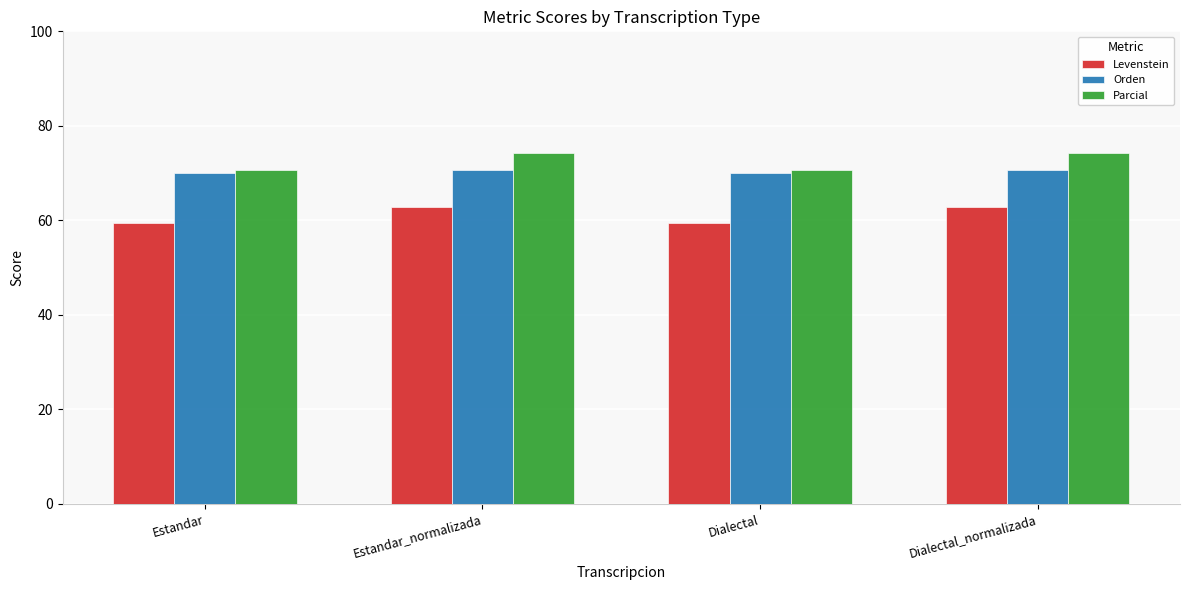

What are all the series names shown in the legend?

Levenstein, Orden, Parcial